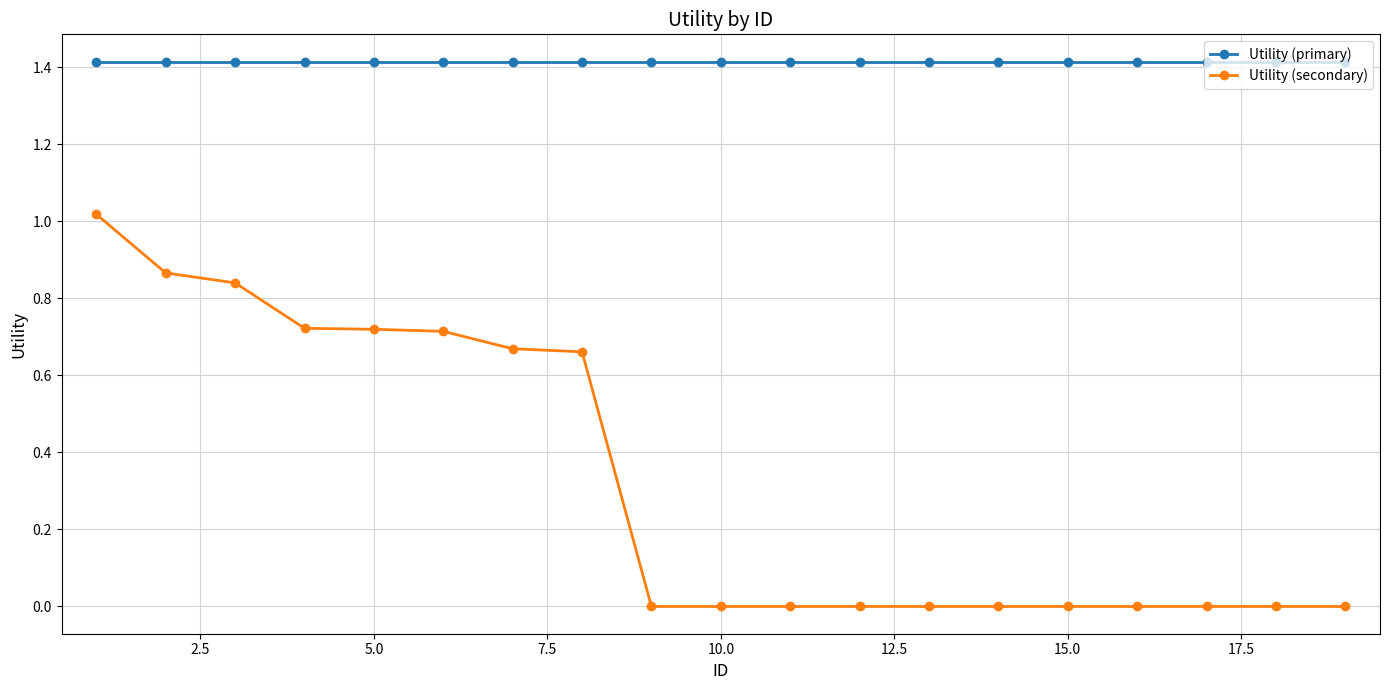

How many series are shown in this chart?

2